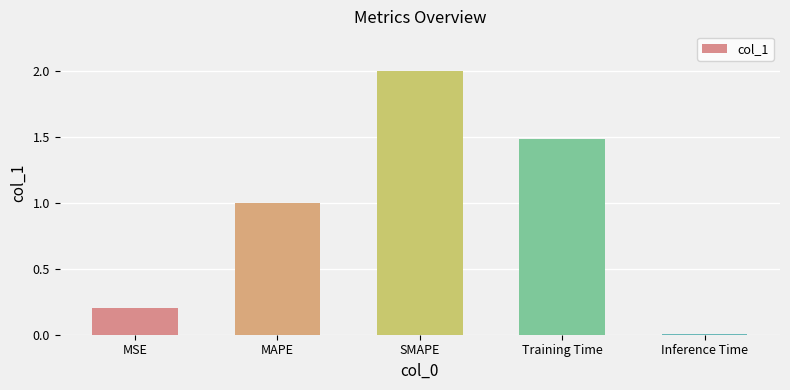

Rank the categories by value from highest to lowest.

SMAPE, Training Time, MAPE, MSE, Inference Time